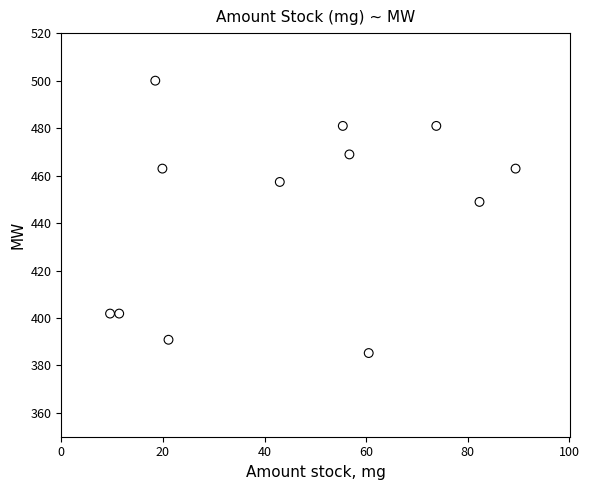

What Y value in the scatter plot is closest to 442?

448.9